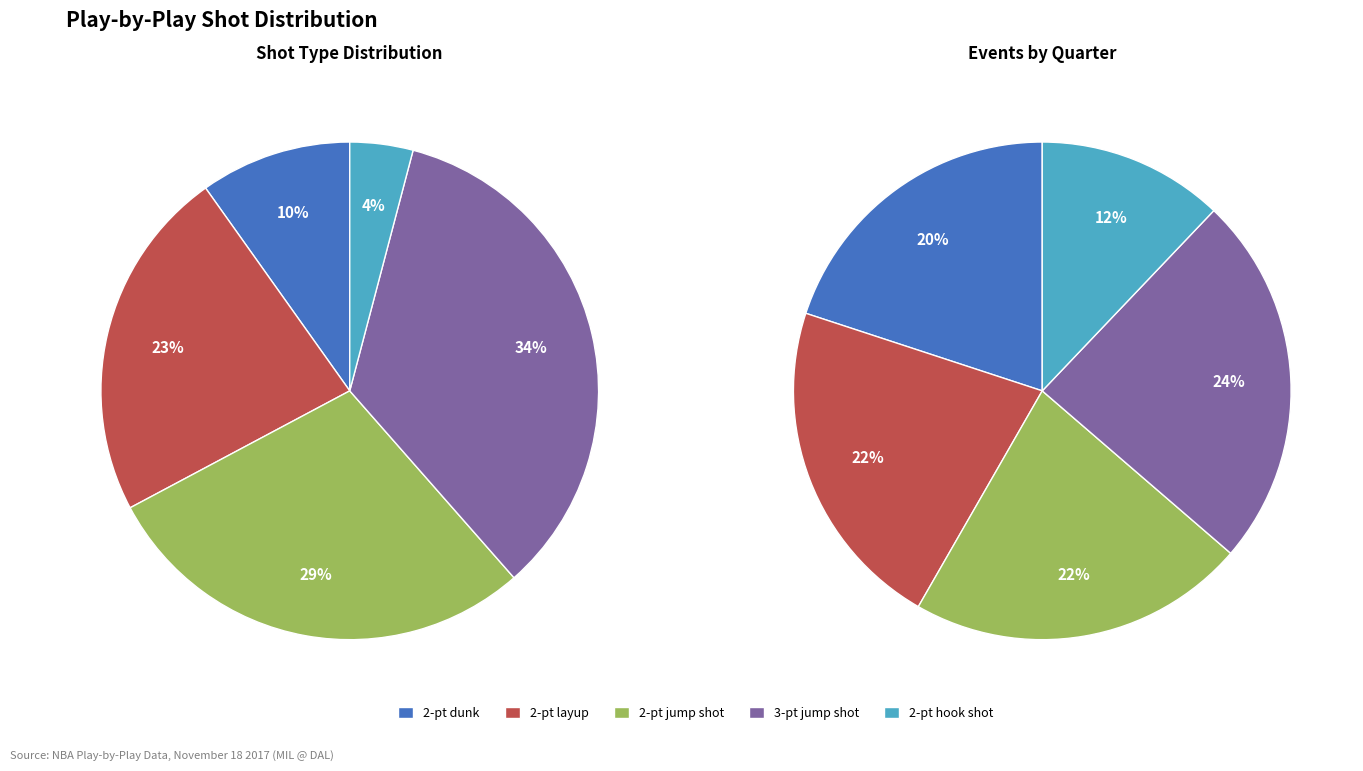

How many segments does this pie chart have?

5